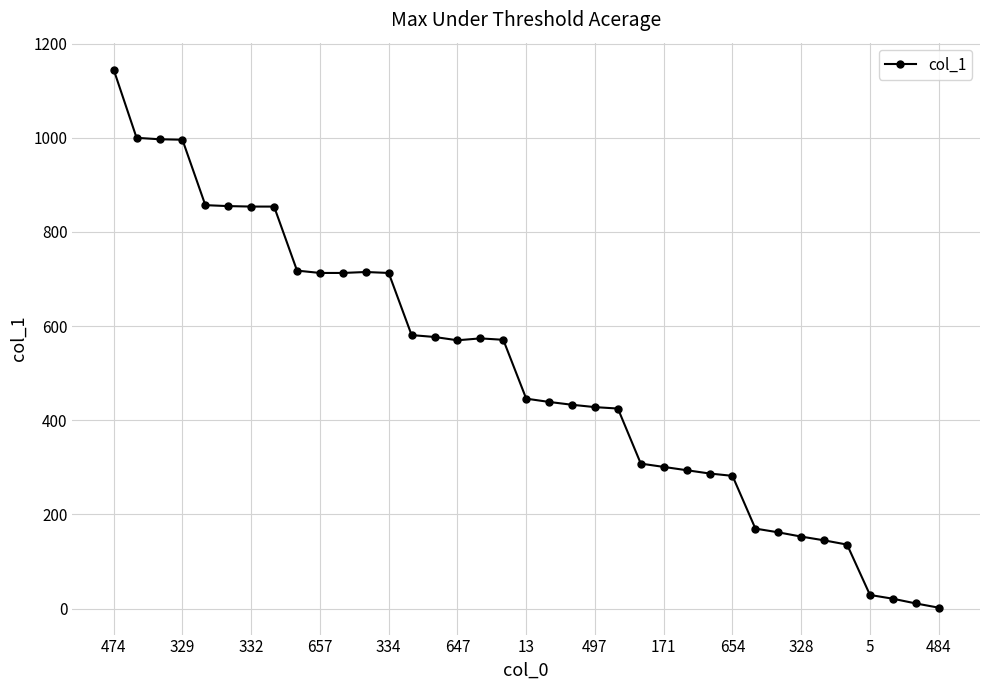

What is the maximum value shown in the chart?

1145